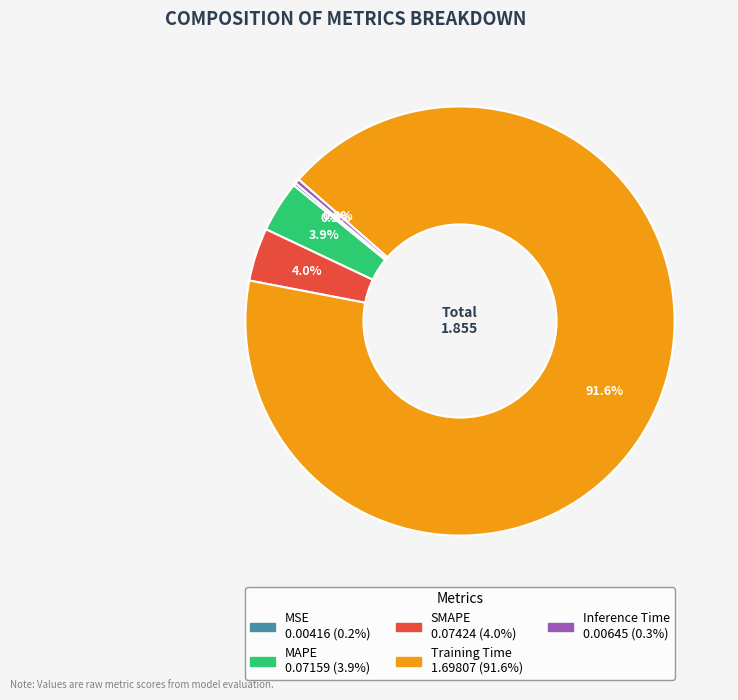

Which category accounts for the majority?

Training Time